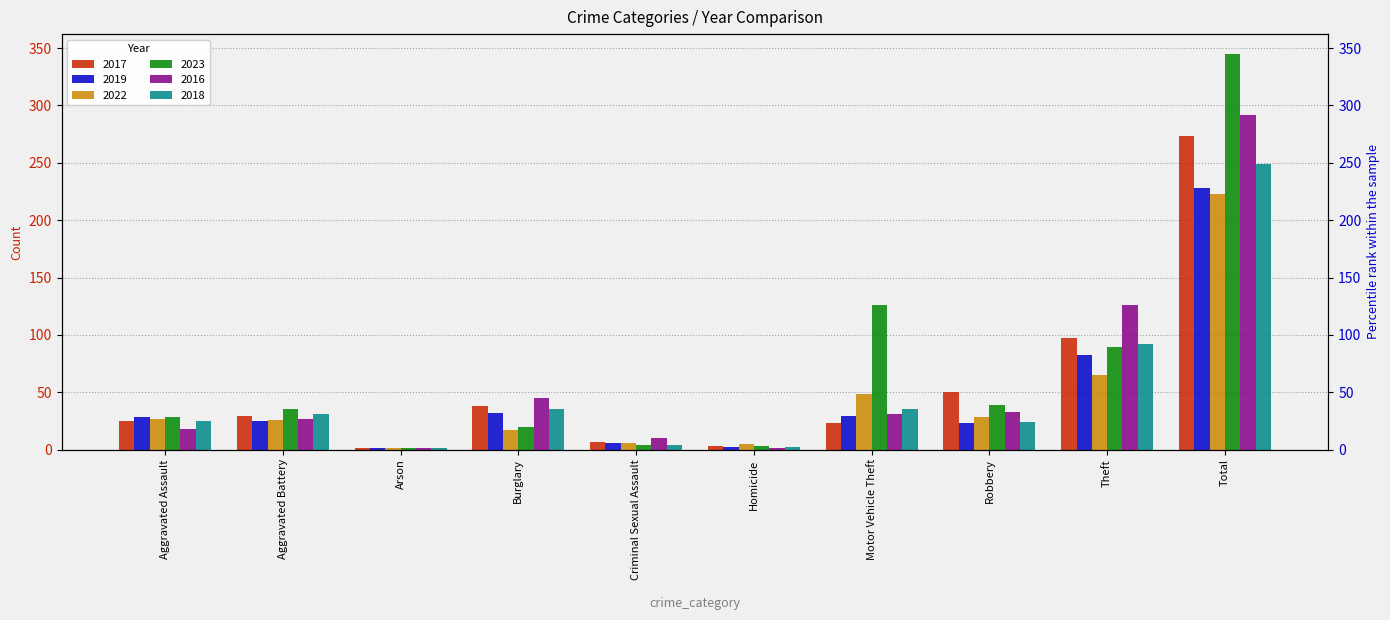

Rank the series at Robbery from highest to lowest value.

2017, 2023, 2016, 2022, 2018, 2019